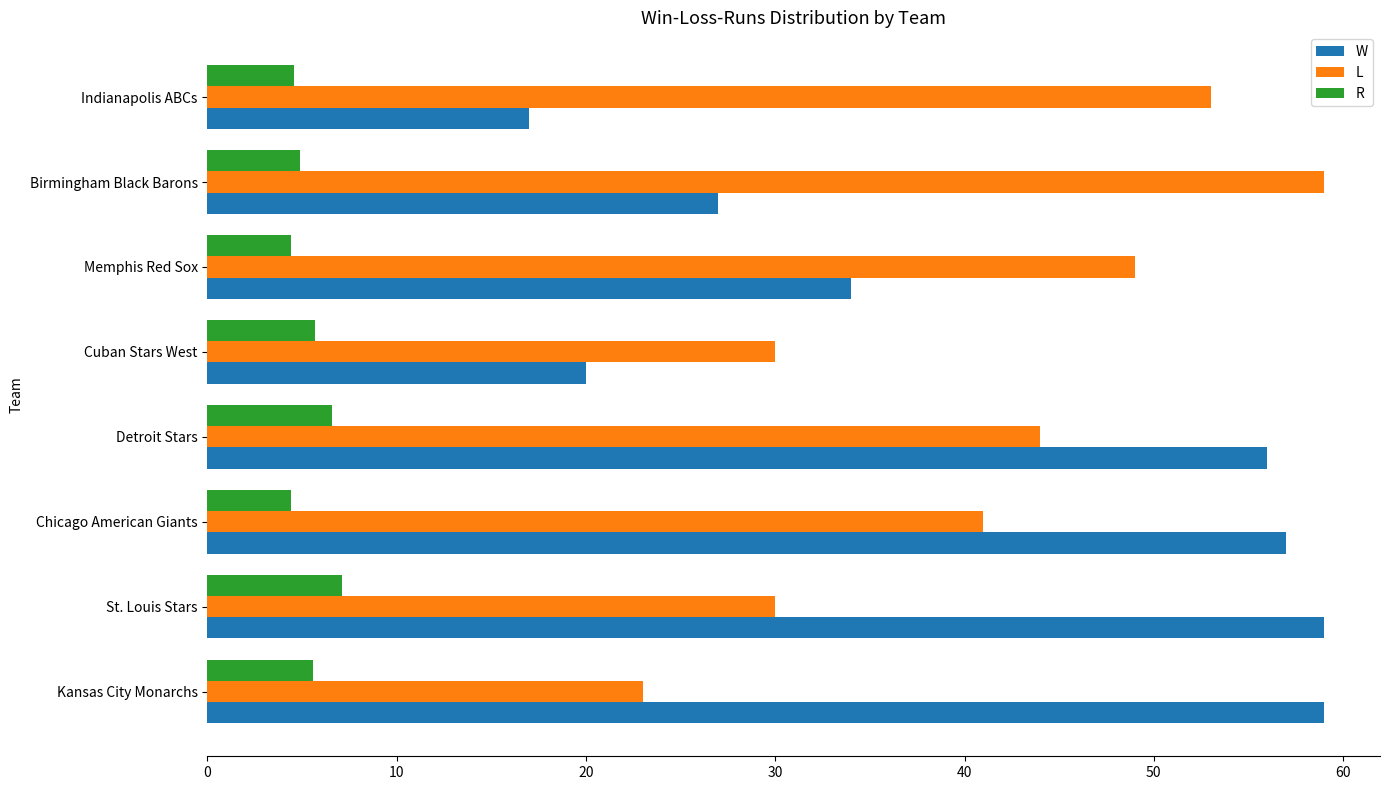

Which series has the largest range (max minus min)?

W